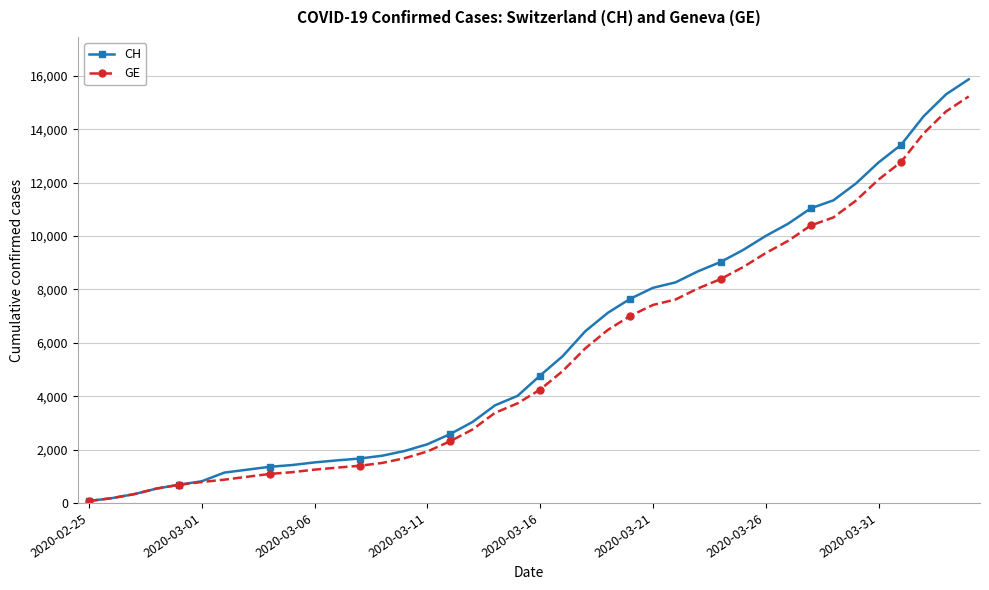

What is the maximum value for GE?

15233